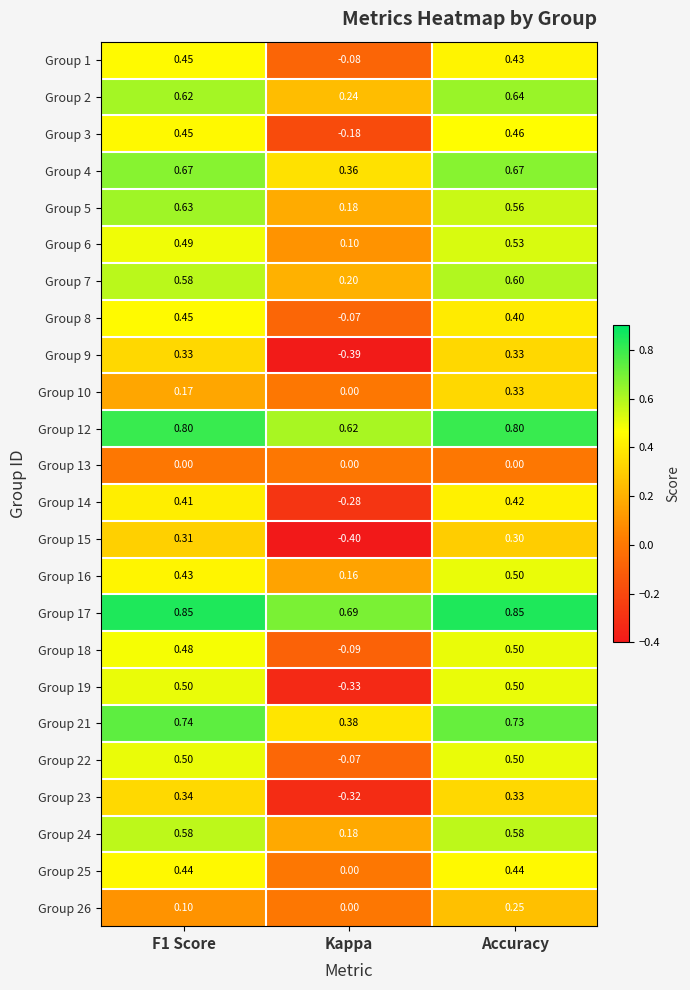

How many values in Group 1 are below zero?

1